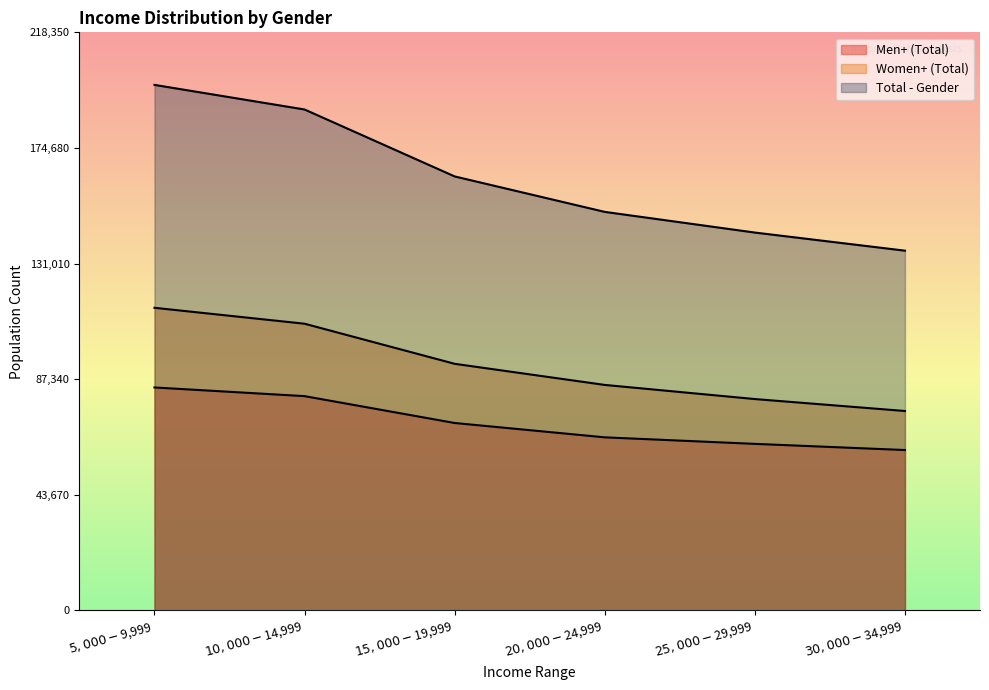

How many data points does each series have?

6